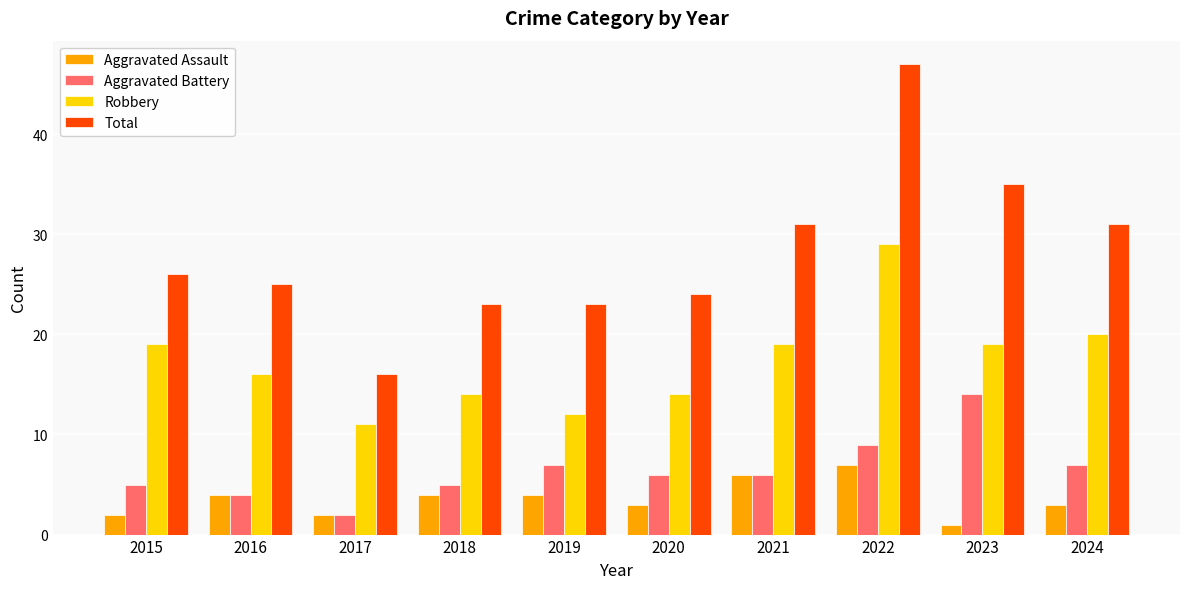

What value does the Aggravated Battery series have at 2020?

6